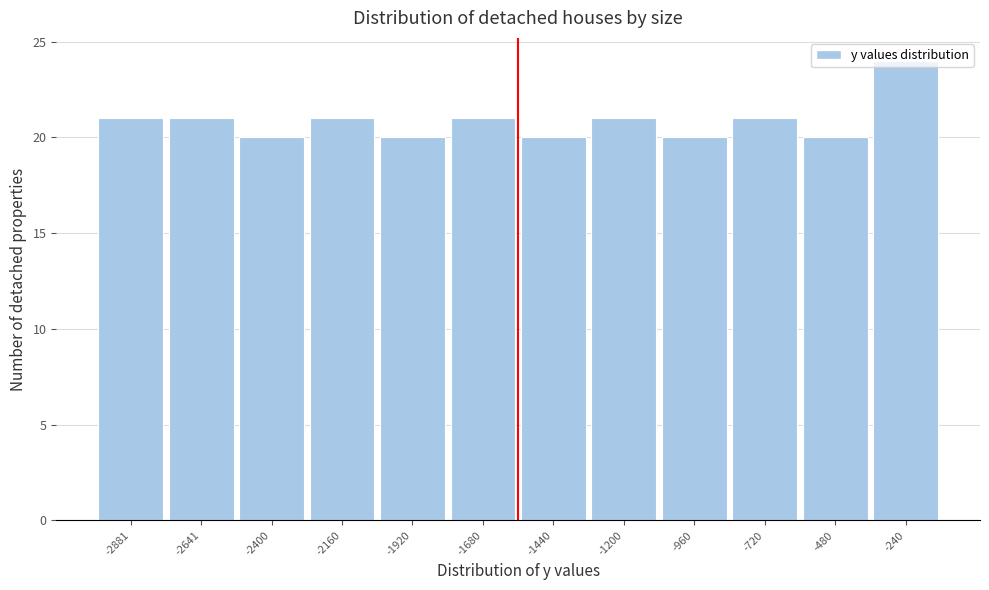

What is the smallest value displayed?

20